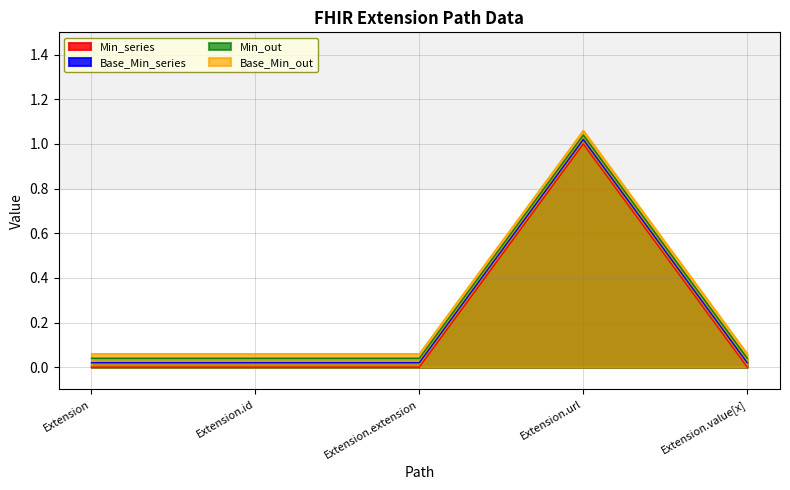

At which category is the sum across all series the highest?

Extension.url